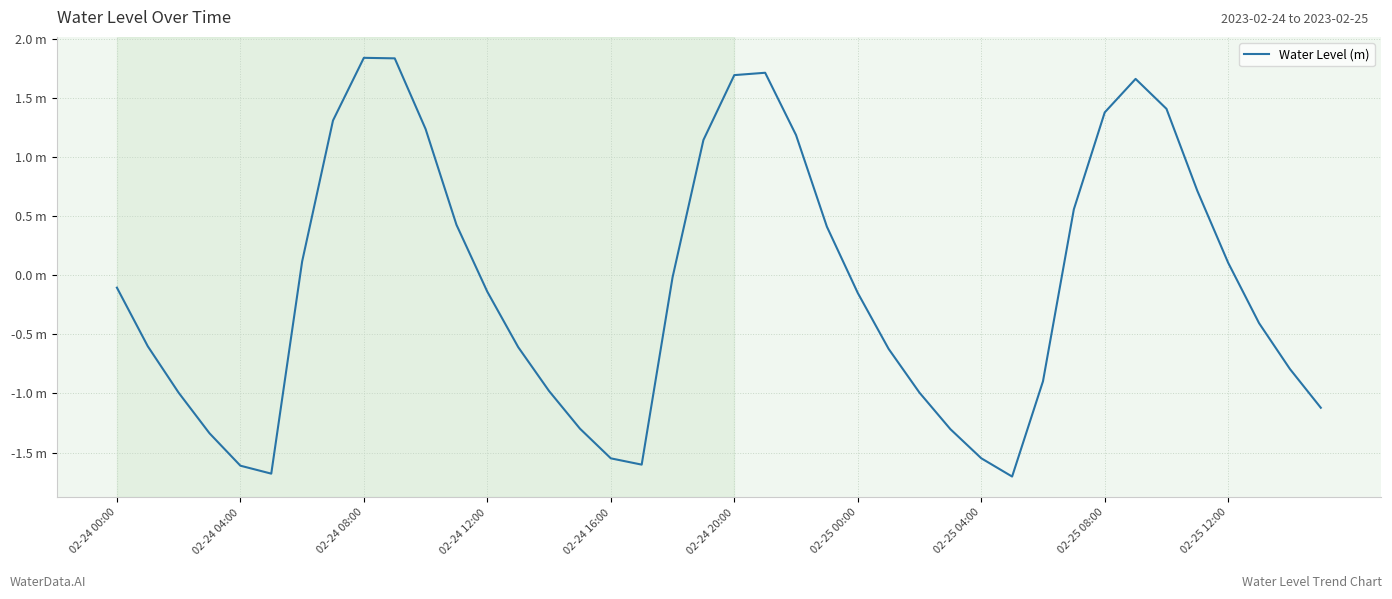

Rank the categories by value from lowest to highest.

29, 02-24 20:00, 02-24 16:00, 17, 16, 28, 02-24 12:00, 27, 15, 39, 02-24 08:00, 26, 14, 30, 38, 25, 13, 02-24 04:00, 37, 24, 12, 02-24 00:00, 18, 36, 02-25 00:00, 23, 11, 31, 35, 19, 22, 10, 02-25 04:00, 32, 34, 33, 20, 21, 02-25 12:00, 02-25 08:00